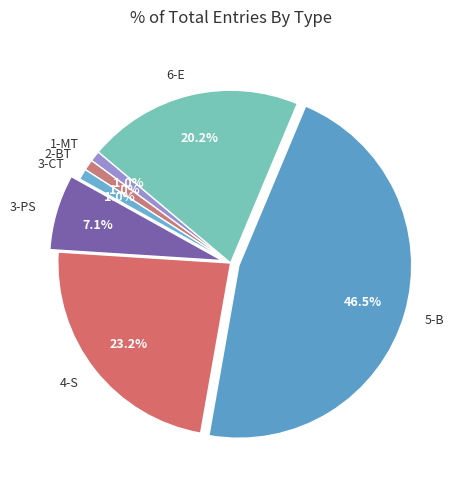

What percentage is NOT represented by 5-B?

53.5%